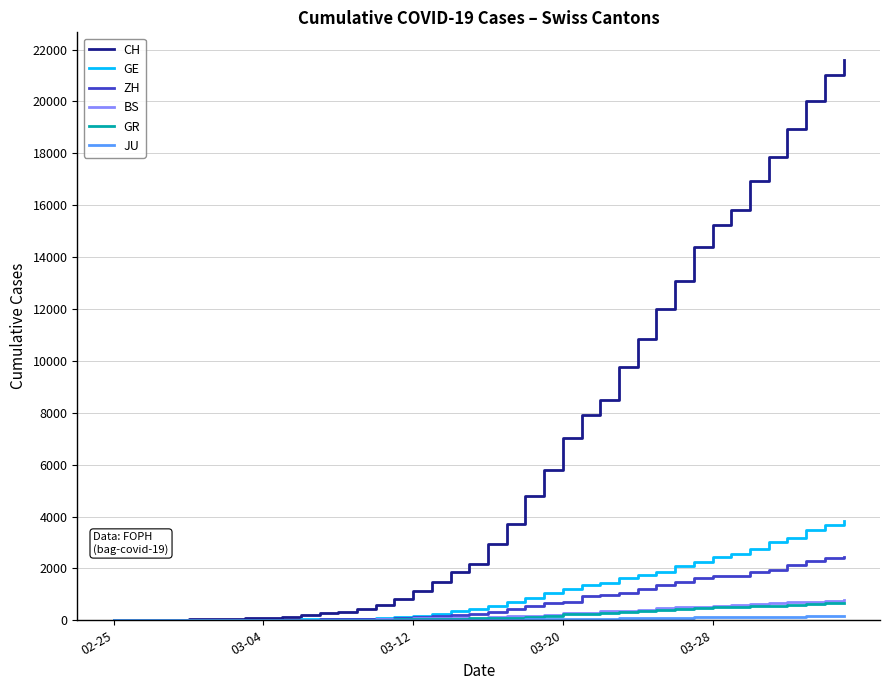

Which series has the widest spread of values?

CH